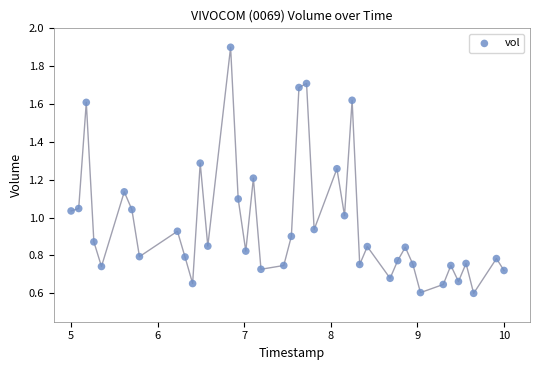

What is the range of X values (max minus min)?

5.0